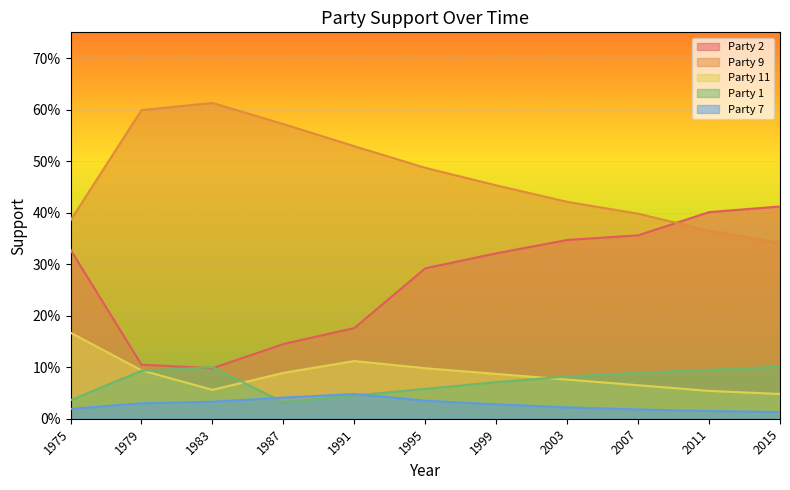

Count the number of data series in this chart.

5